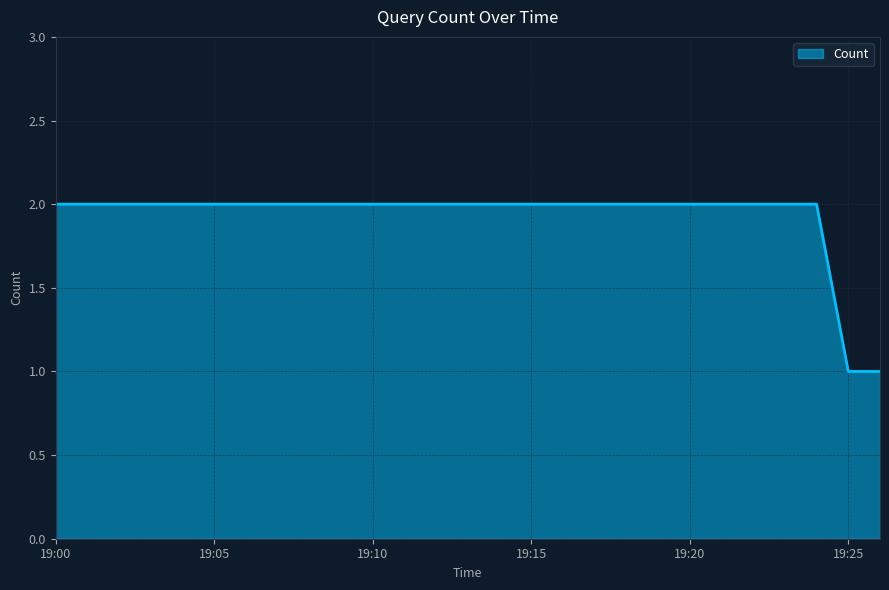

Does the chart have visible grid lines?

Yes